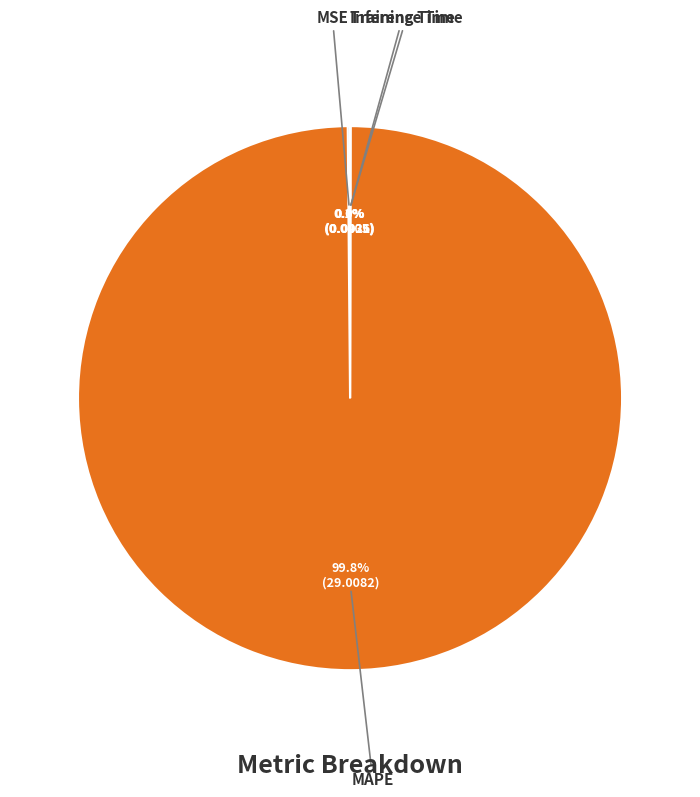

Is there any slice that represents more than half of the pie?

Yes